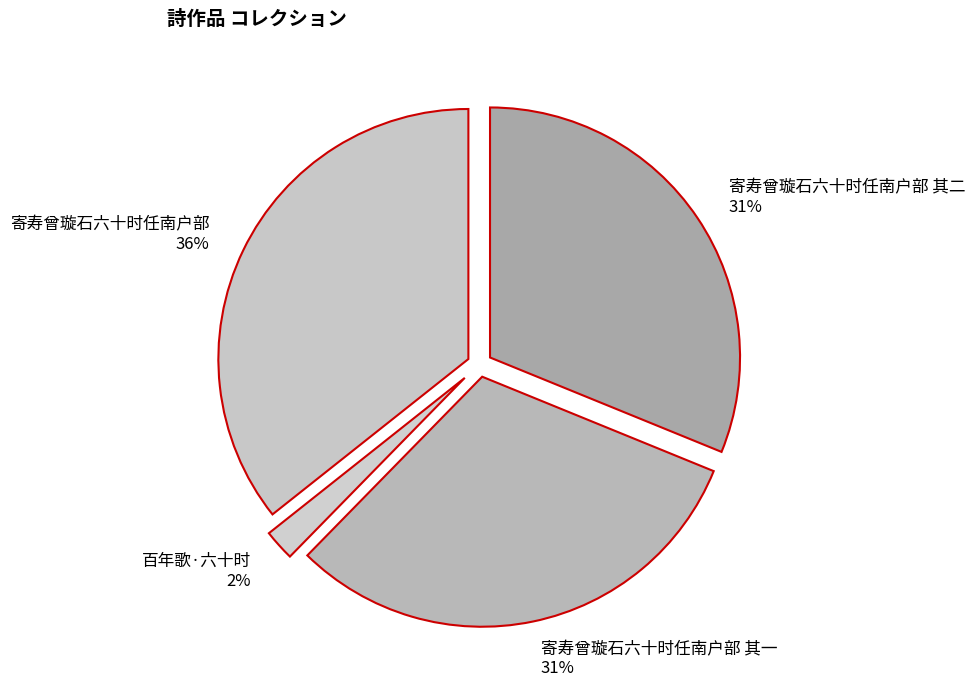

What percentage is the 寄寿曾璇石六十时任南户部 slice, to the nearest percent?

36%